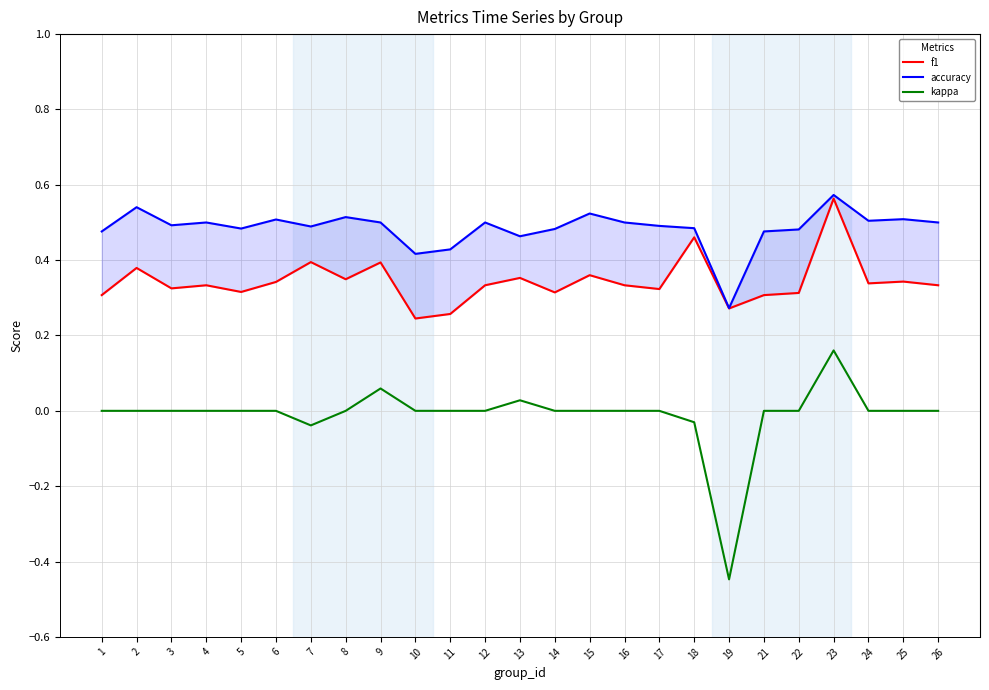

What is the difference between the kappa values at 23 and 19?

0.6